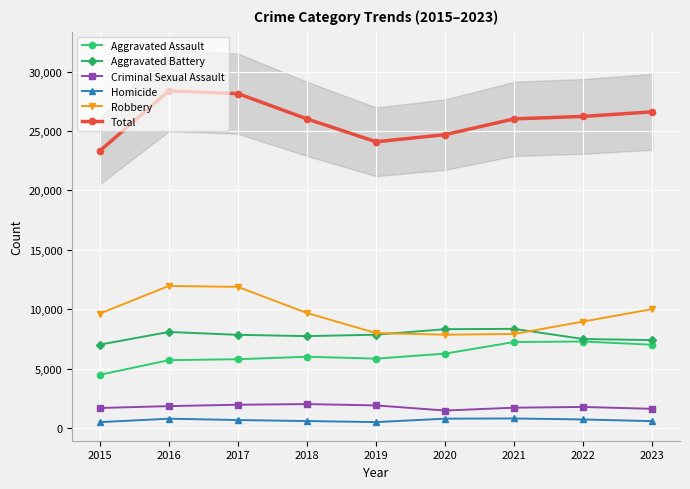

Reading right to left, extract all data points from this chart.

Aggravated Assault: 2023=7011	2022=7281	2021=7242	2020=6263	2019=5841	2018=6001	2017=5793	2016=5712	2015=4480
Aggravated Battery: 2023=7400	2022=7491	2021=8347	2020=8320	2019=7857	2018=7735	2017=7845	2016=8086	2015=7019
Criminal Sexual Assault: 2023=1615	2022=1775	2021=1711	2020=1473	2019=1903	2018=2015	2017=1960	2016=1844	2015=1687
Homicide: 2023=578	2022=720	2021=804	2020=787	2019=499	2018=588	2017=672	2016=786	2015=496
Robbery: 2023=10012	2022=8965	2021=7918	2020=7855	2019=7995	2018=9681	2017=11880	2016=11960	2015=9638
Total: 2023=26616	2022=26232	2021=26022	2020=24698	2019=24095	2018=26020	2017=28150	2016=28388	2015=23320